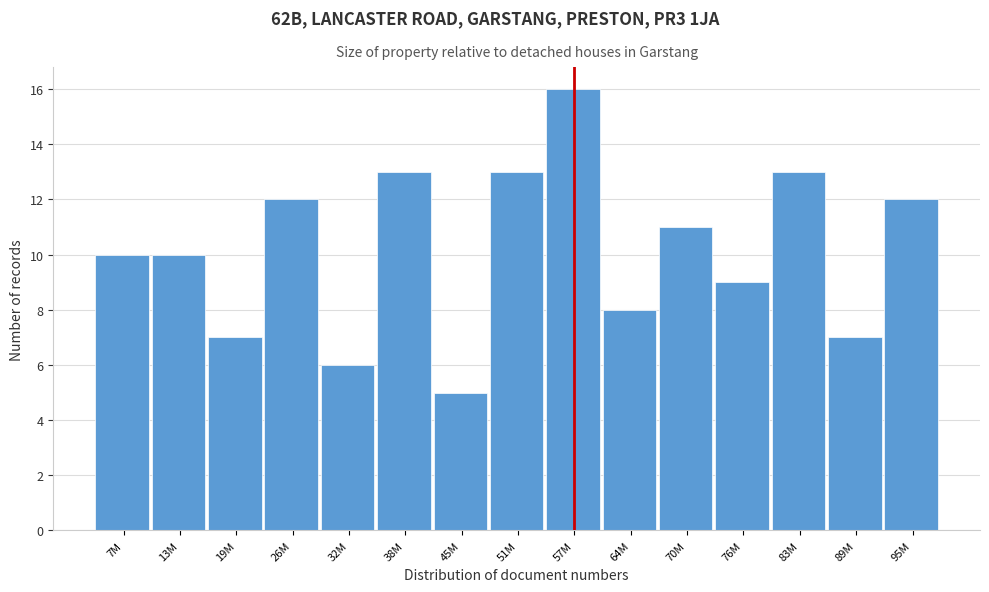

Reading right to left, list all the values displayed in this chart.

95M=12	89M=7	83M=13	76M=9	70M=11	64M=8	57M=16	51M=13	45M=5	38M=13	32M=6	26M=12	19M=7	13M=10	7M=10